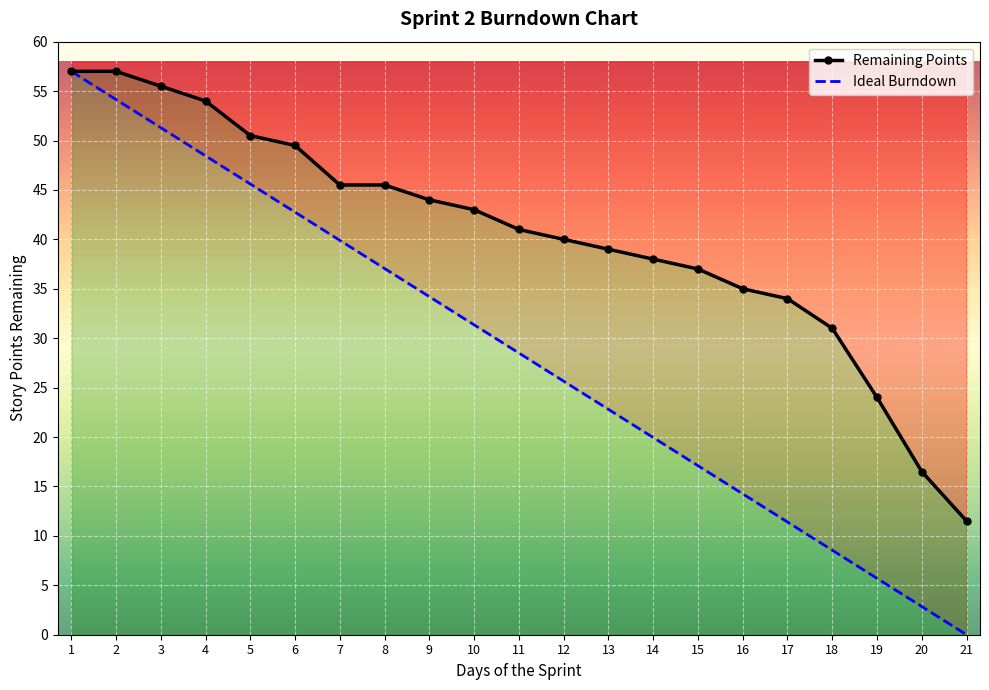

True or false: Remaining Points has more than 0 interior local peaks.

False